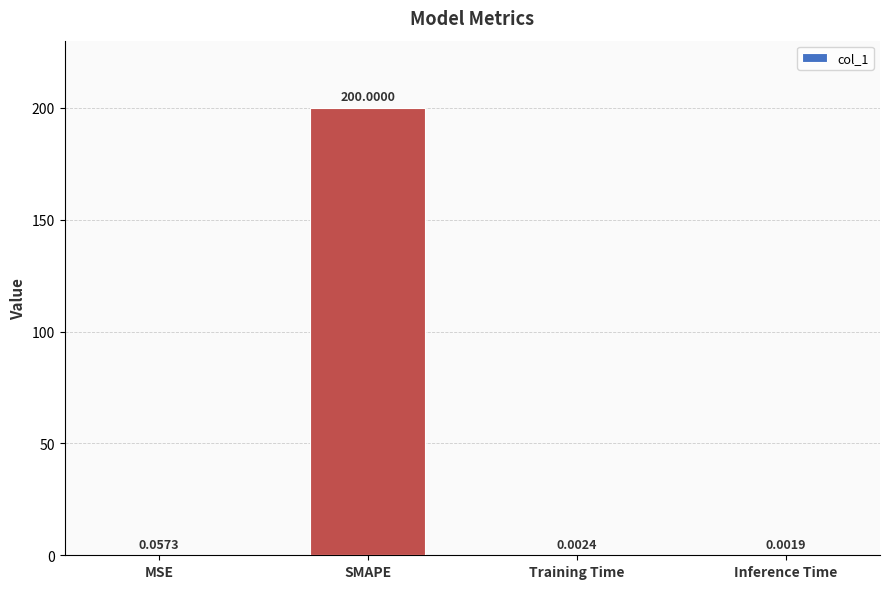

Which has a higher value, MSE or Inference Time?

MSE